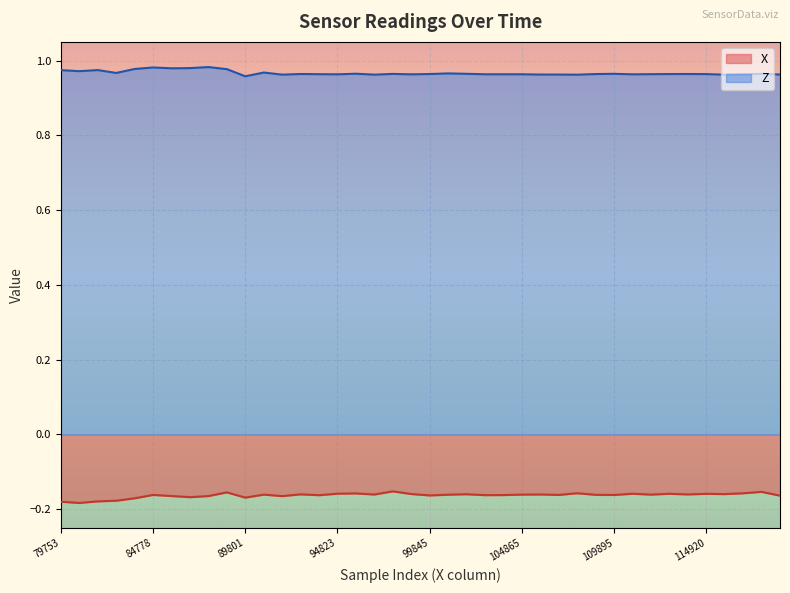

Reading left to right, what are all the values shown in this chart?

X: 79753=-0.2	80757=-0.2	81765=-0.2	82769=-0.2	83774=-0.2	84778=-0.2	85783=-0.2	86789=-0.2	87794=-0.2	88797=-0.2	89801=-0.2	90806=-0.2	91810=-0.2	92815=-0.2	93819=-0.2	94823=-0.2	95827=-0.2	96832=-0.2	97836=-0.2	98840=-0.2	99845=-0.2	100849=-0.2	101854=-0.2	102858=-0.2	103861=-0.2	104865=-0.2	105870=-0.2	106874=-0.2	107883=-0.2	108891=-0.2	109895=-0.2	110899=-0.2	111906=-0.2	112913=-0.2	113917=-0.2	114920=-0.2	115928=-0.2	116933=-0.2	117937=-0.2	118941=-0.2
Z: 79753=1.0	80757=1.0	81765=1.0	82769=1.0	83774=1.0	84778=1.0	85783=1.0	86789=1.0	87794=1.0	88797=1.0	89801=1.0	90806=1.0	91810=1.0	92815=1.0	93819=1.0	94823=1.0	95827=1.0	96832=1.0	97836=1.0	98840=1.0	99845=1.0	100849=1.0	101854=1.0	102858=1.0	103861=1.0	104865=1.0	105870=1.0	106874=1.0	107883=1.0	108891=1.0	109895=1.0	110899=1.0	111906=1.0	112913=1.0	113917=1.0	114920=1.0	115928=1.0	116933=1.0	117937=1.0	118941=1.0